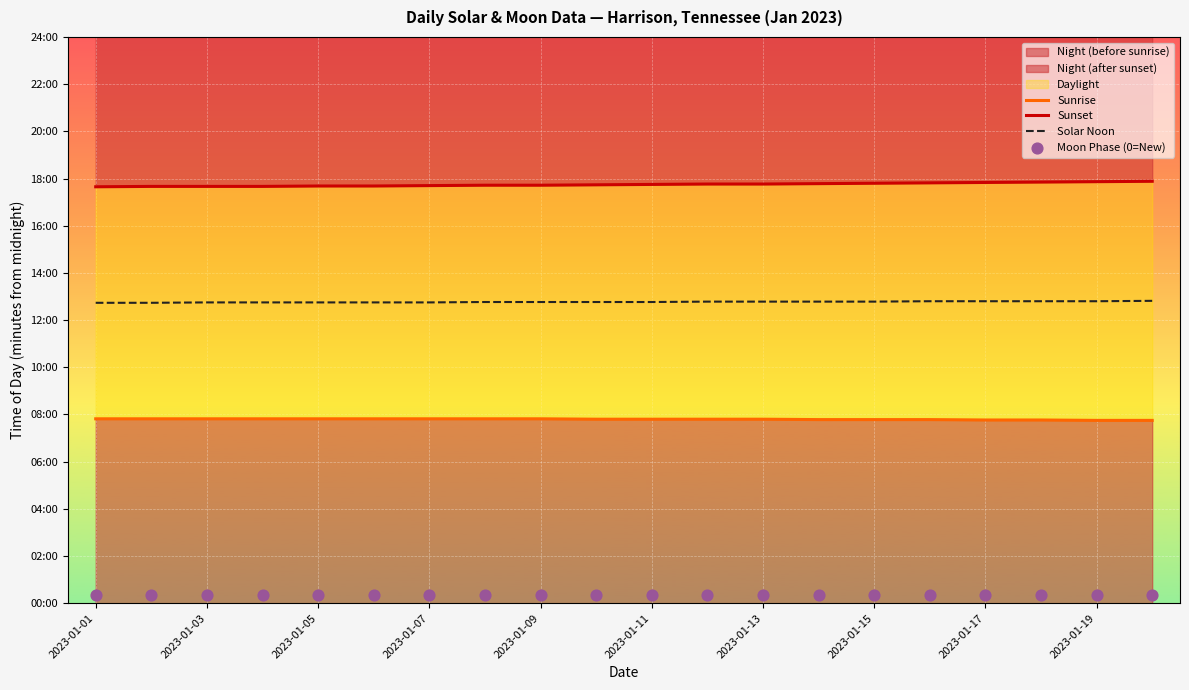

At which category is the sum across all series the highest?

19